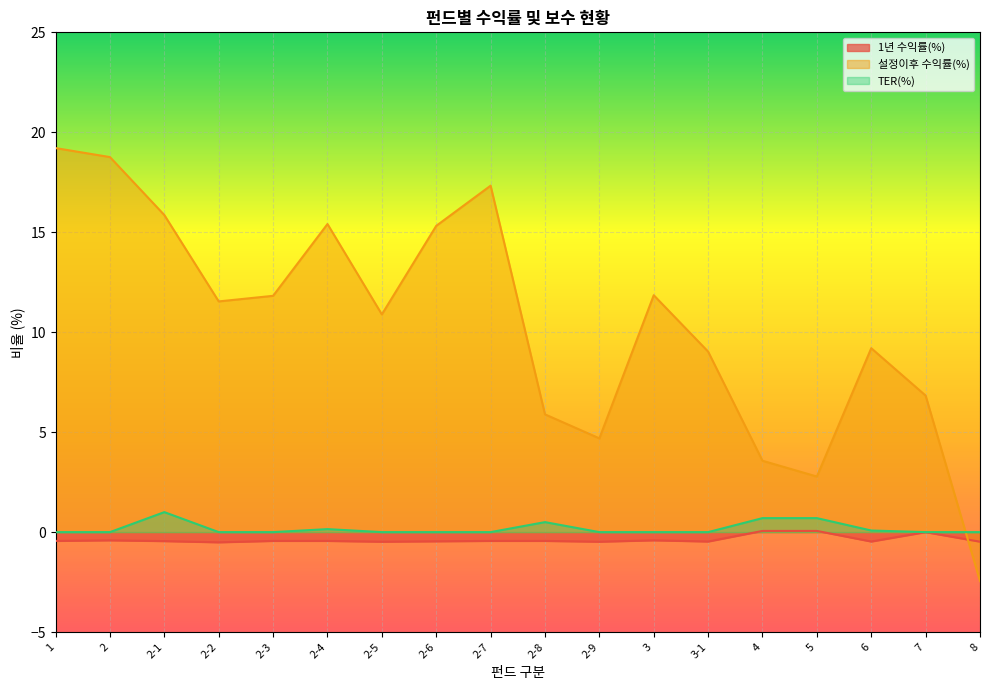

Does the chart display data point markers on the line(s)?

No